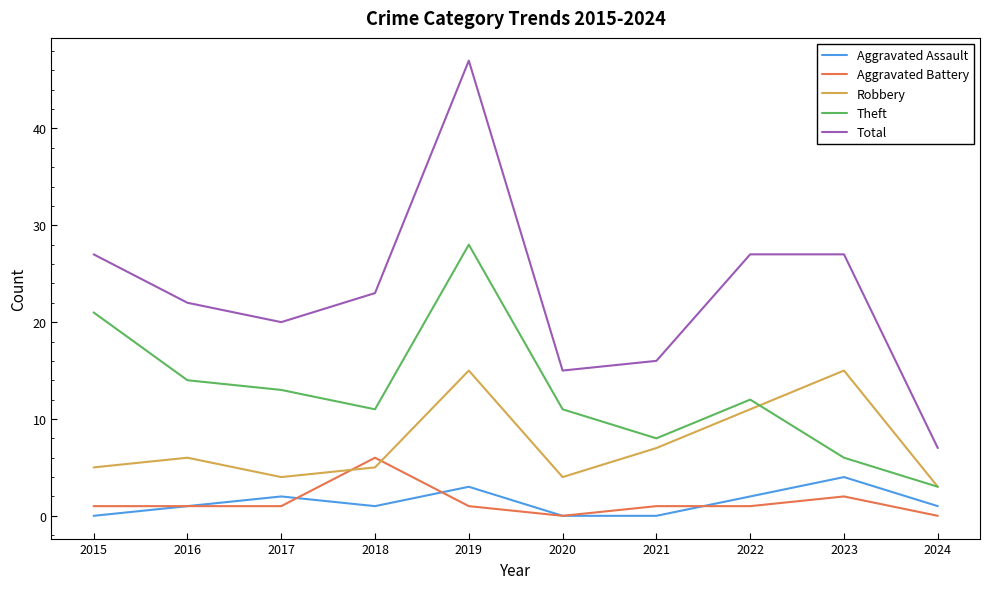

List the series in order of their peak value, highest first.

Total, Theft, Robbery, Aggravated Battery, Aggravated Assault